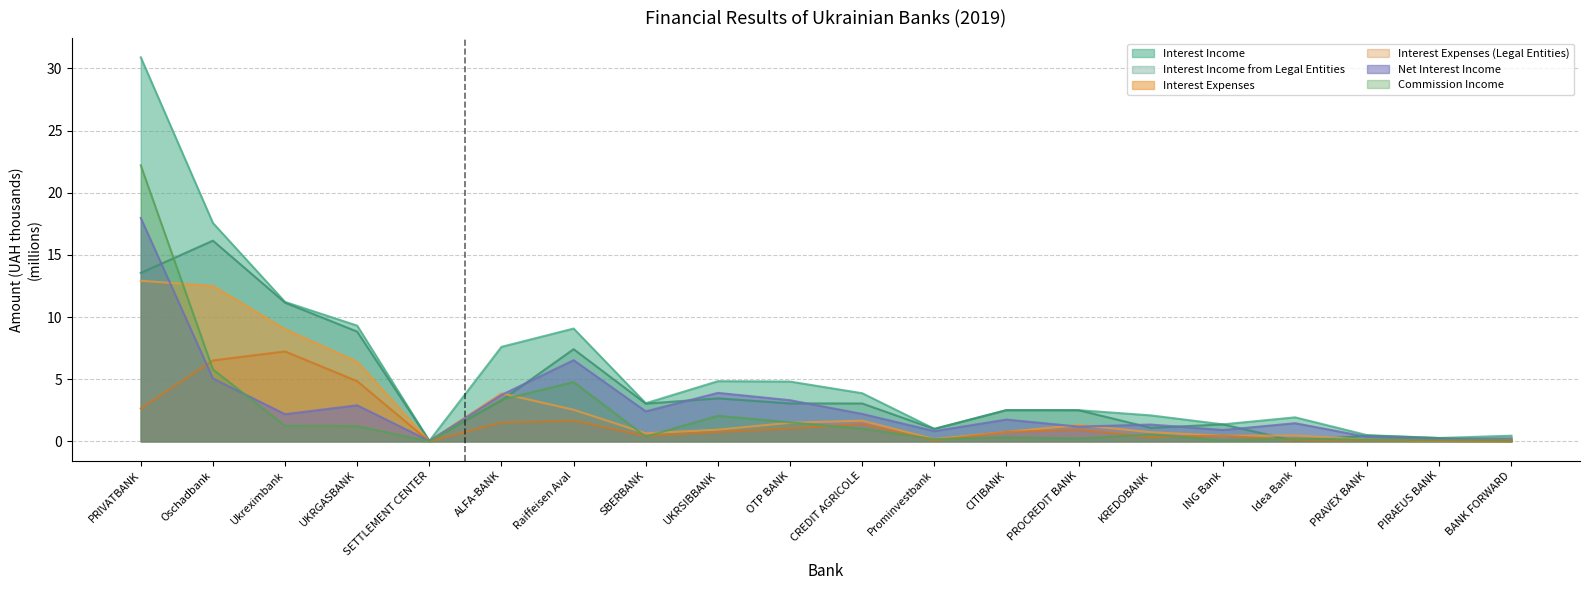

What is the total value across all series at UKRGASBANK?

33.5